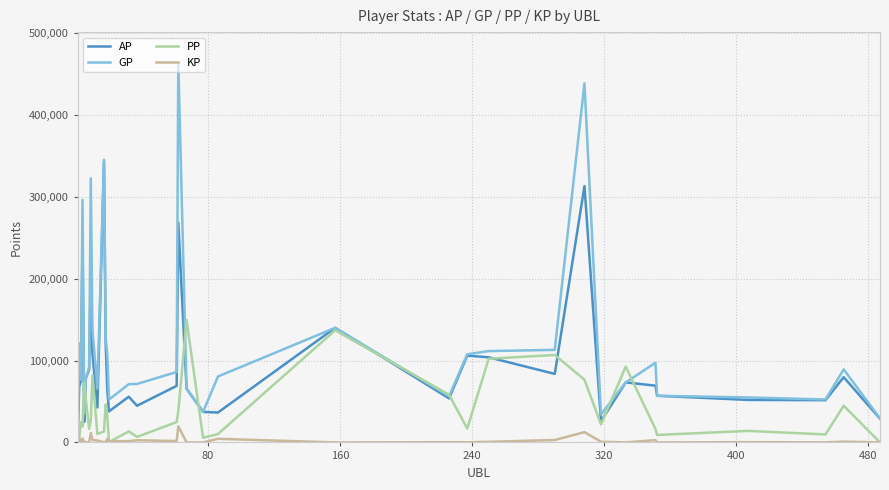

Is this an area chart (filled region under the line)?

No